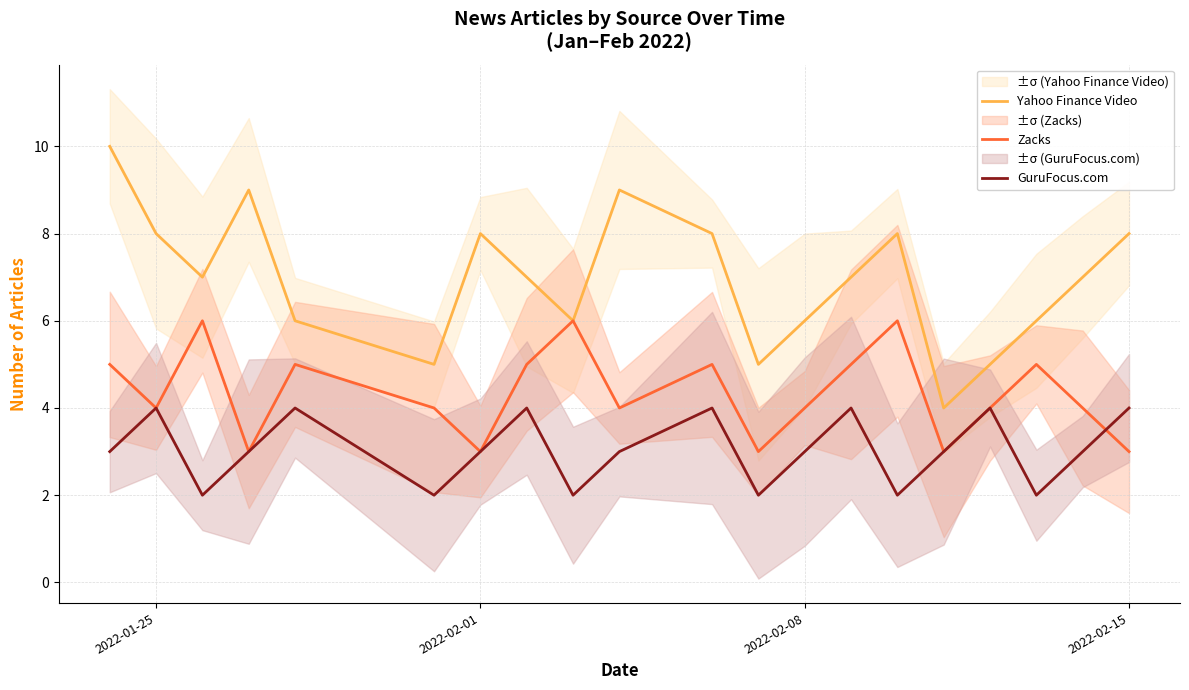

True or false: GuruFocus.com and Yahoo Finance Video cross at least once.

False